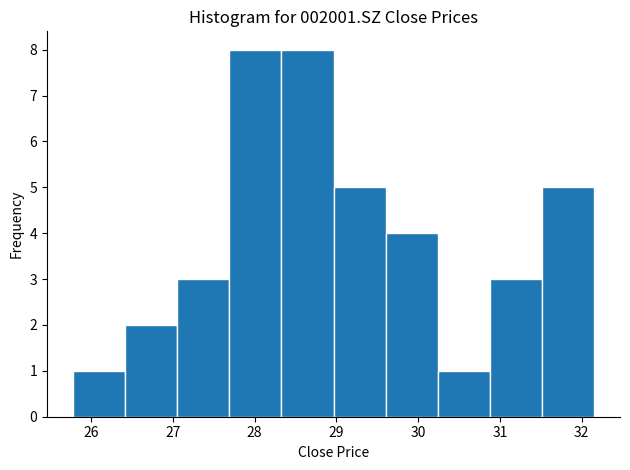

Reading left to right, list every bar in this chart as the range it spans on the x-axis followed by its height. Neither the bar edges nor the heights are printed on the chart, so give them approximately, as read against the axes.

25.8 to 26.4: 1
26.4 to 27.1: 2
27.1 to 27.7: 3
27.7 to 28.3: 8
28.3 to 29.0: 8
29.0 to 29.6: 5
29.6 to 30.2: 4
30.2 to 30.9: 1
30.9 to 31.5: 3
31.5 to 32.2: 5